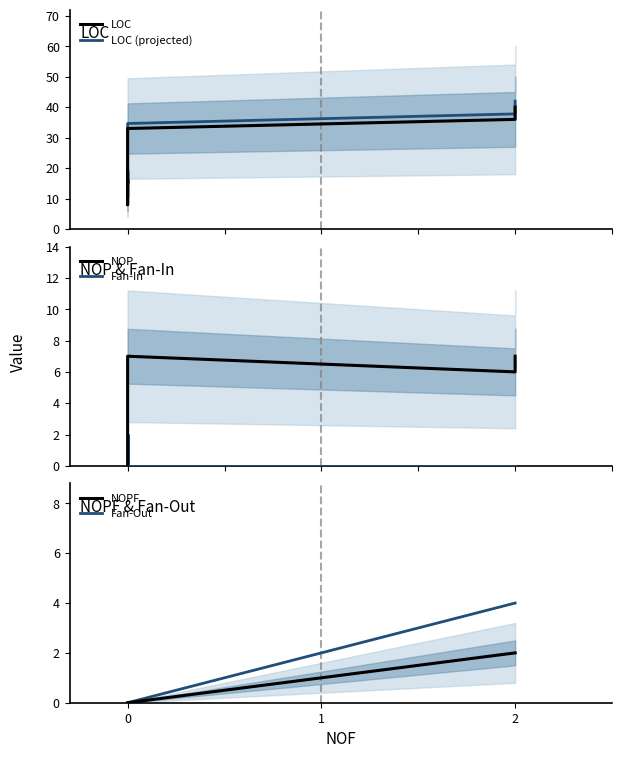

Reading left to right, transcribe all the data shown in this chart.

LOC: 11.0	19.0	15.0	16.0	8.0	33.0	36.0	40.0
LOC (projected): 11.6	19.9	15.8	16.8	8.4	34.6	37.8	42.0
NOP: 0.0	0.0	0.0	0.0	0.0	7.0	6.0	7.0
Fan-In: 1.0	1.0	0.0	0.0	2.0	0.0	0.0	0.0
NOPF: 0.0	0.0	0.0	0.0	0.0	0.0	2.0	2.0
Fan-Out: 0.0	0.0	0.0	0.0	0.0	0.0	4.0	4.0